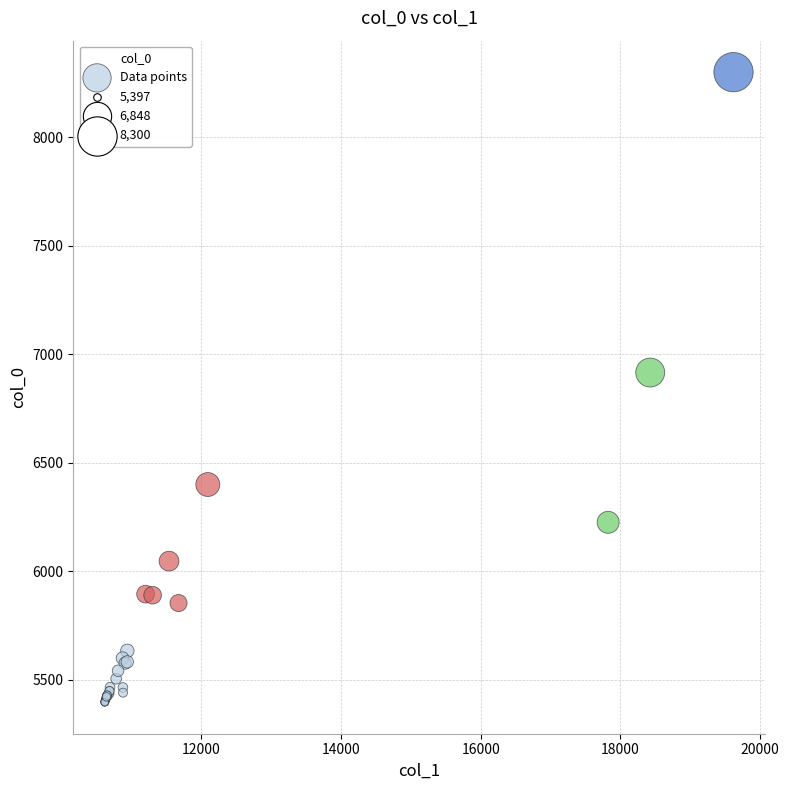

What Y value in the scatter plot is closest to 6848?

6916